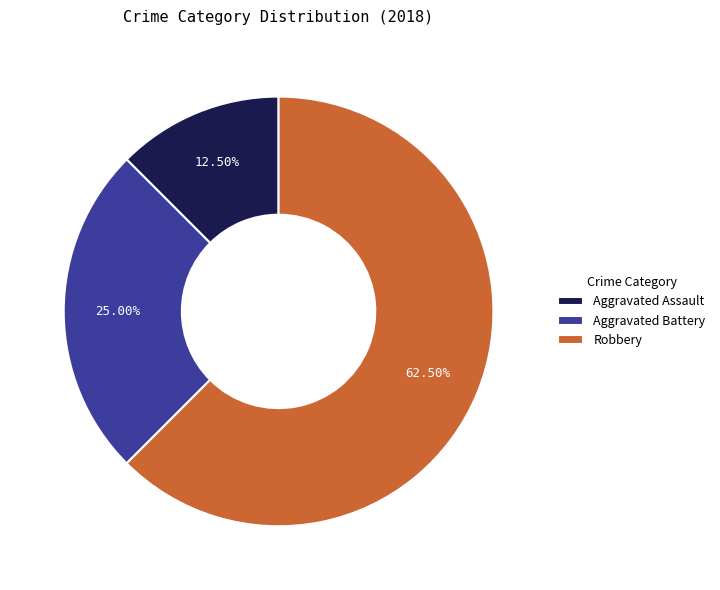

Combined, what portion of the pie is Aggravated Battery and Aggravated Assault?

37.5%